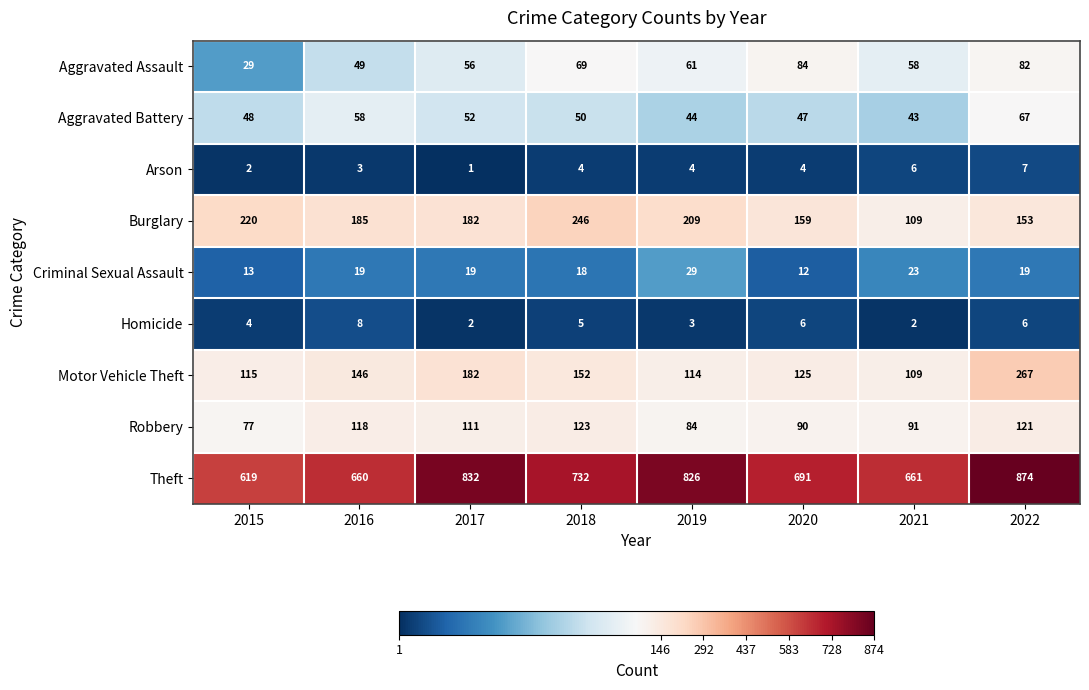

Which label corresponds to the smallest value in the chart?

2017